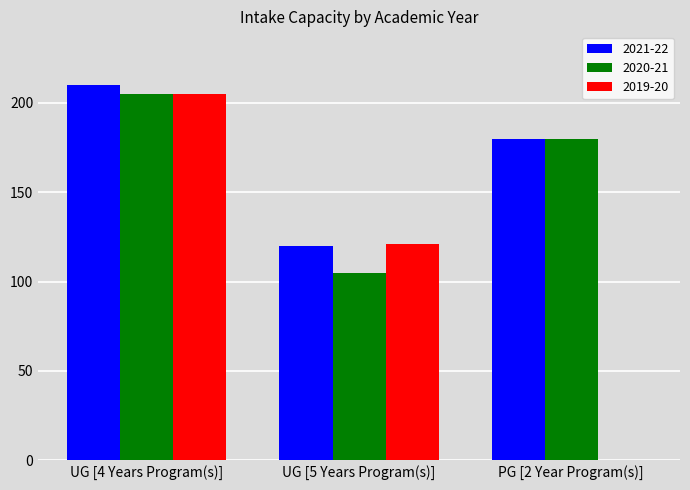

What value does the 2020-21 series have at UG [5 Years Program(s)]?

105